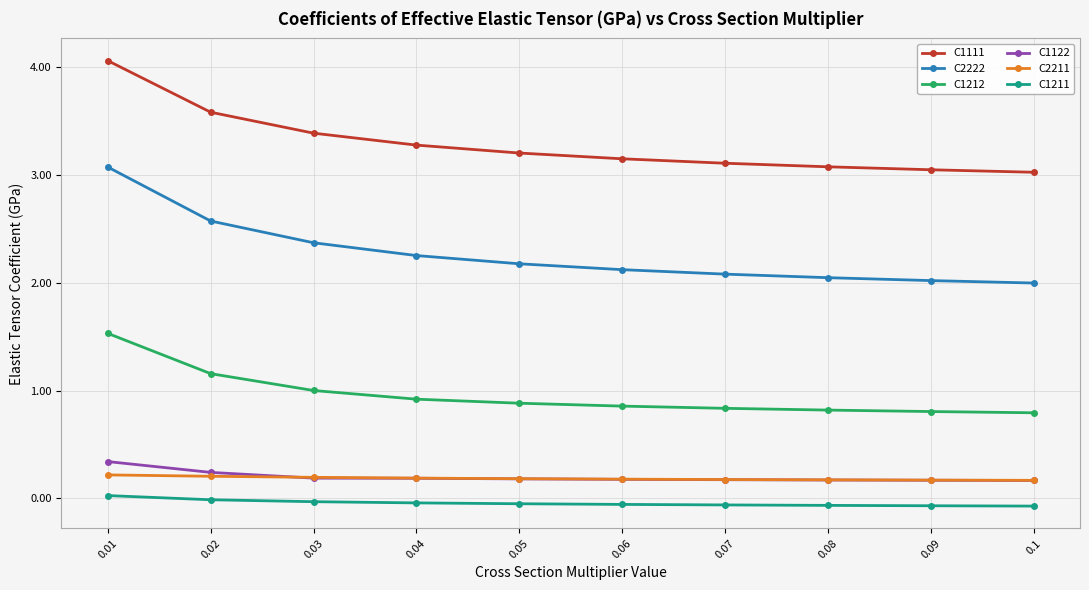

How many distinct data groups are displayed?

6